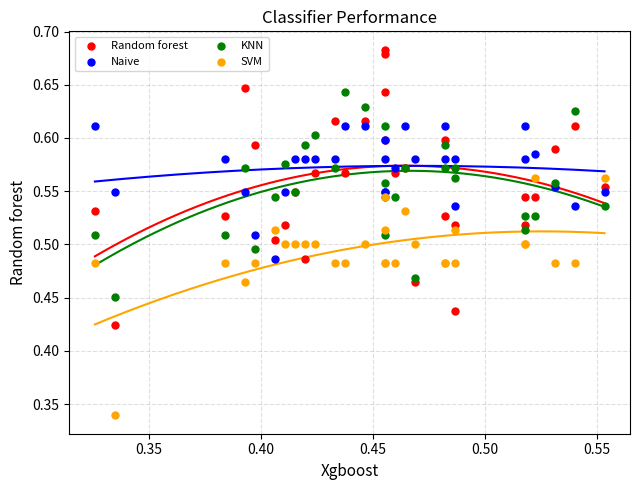

What are all the series names shown in the legend?

Random forest, Naive, KNN, SVM